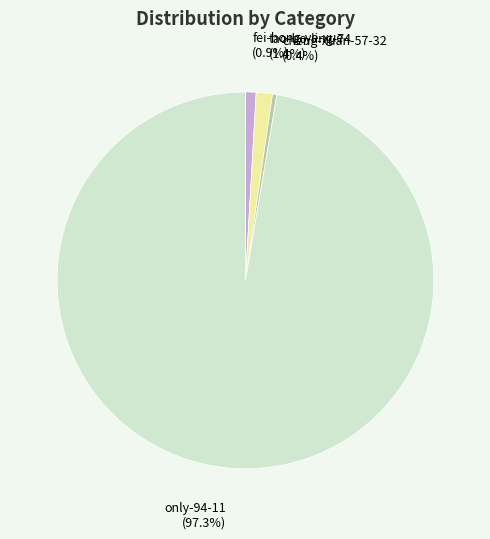

Is there a majority slice in this chart?

Yes